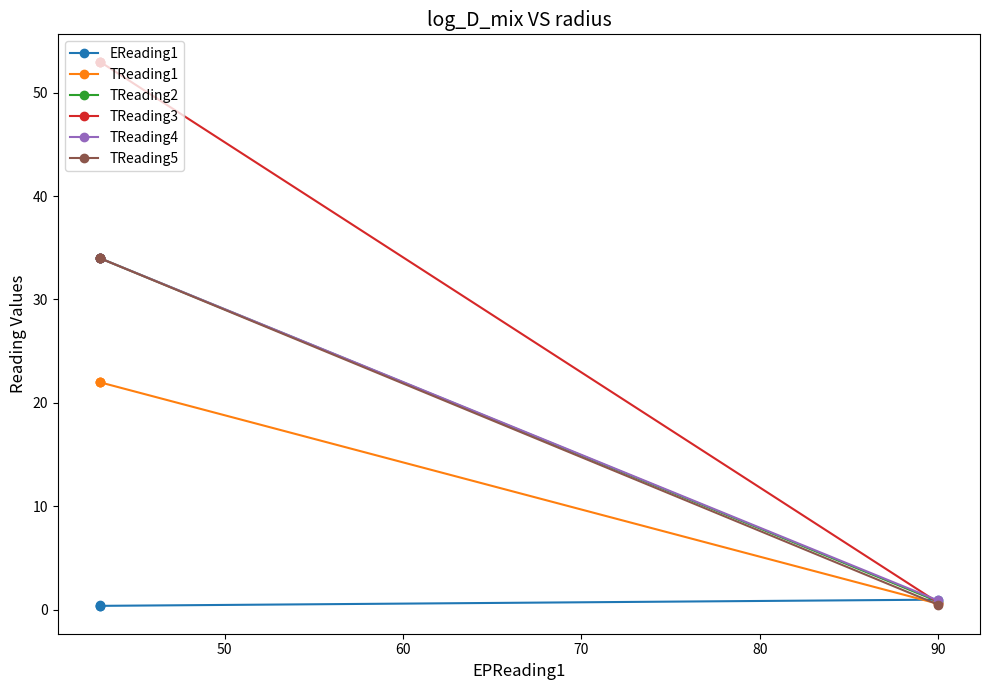

Rank the series at 70 from highest to lowest value.

TReading3, TReading2, TReading4, TReading5, TReading1, EReading1